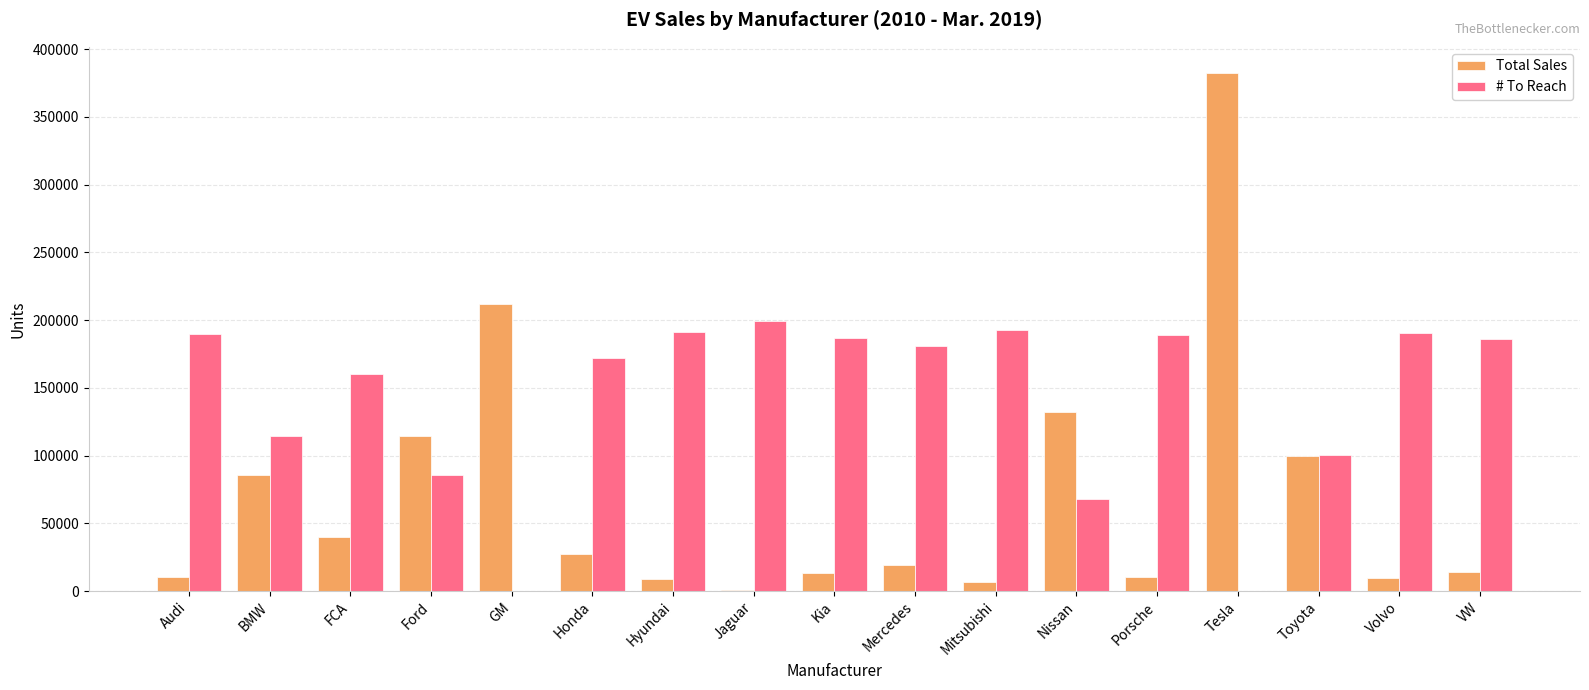

The # To Reach series shows 198999 at Jaguar. True or false?

True